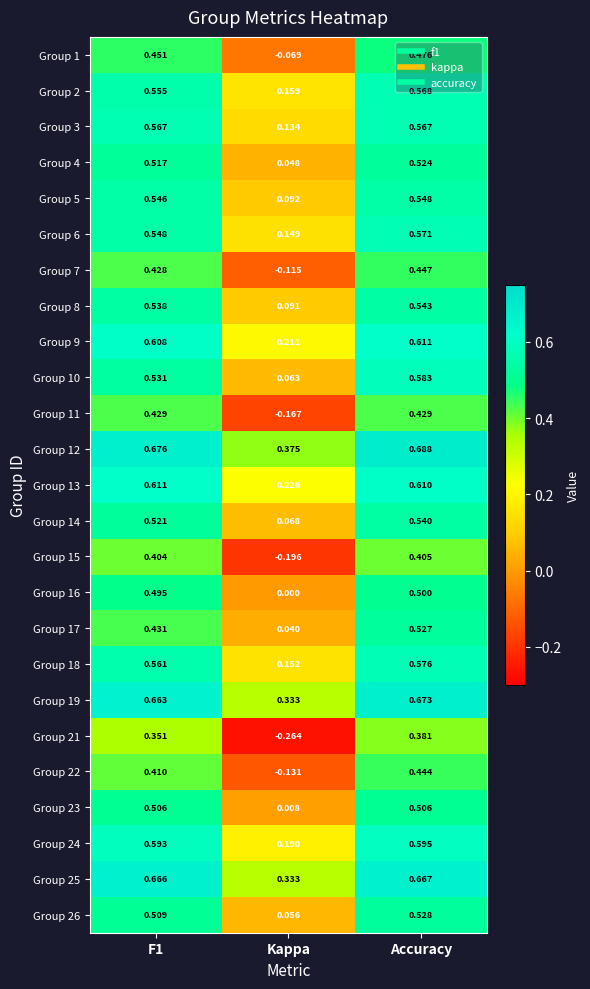

At which category is the sum across all series the highest?

Accuracy